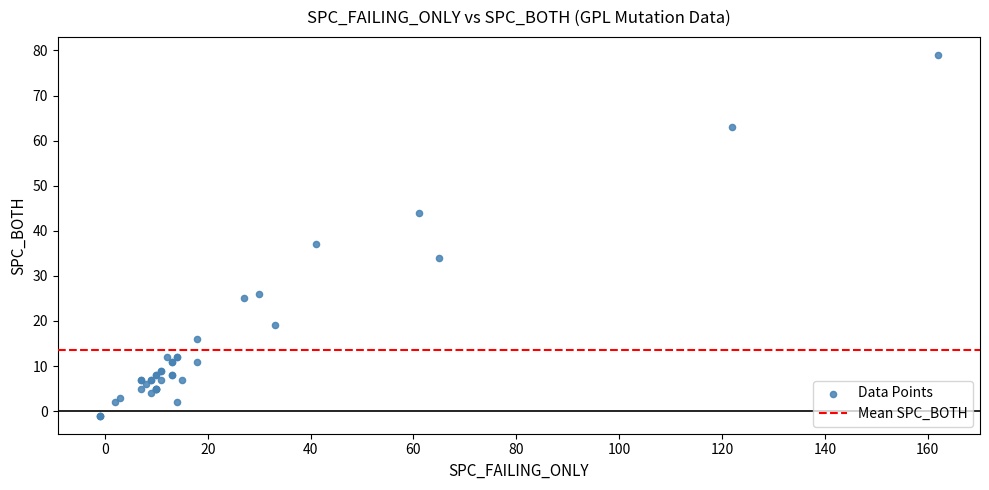

What Y value in the scatter plot is closest to 39?

37